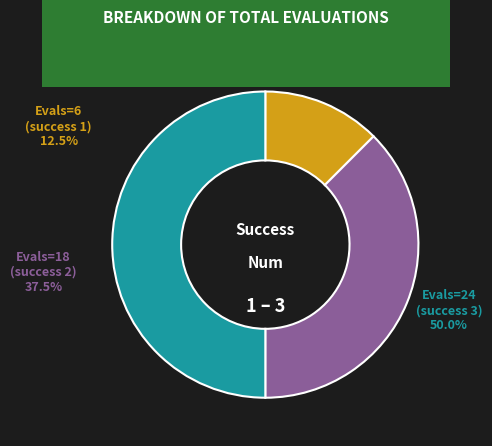

Which category has the smallest portion of the pie?

1